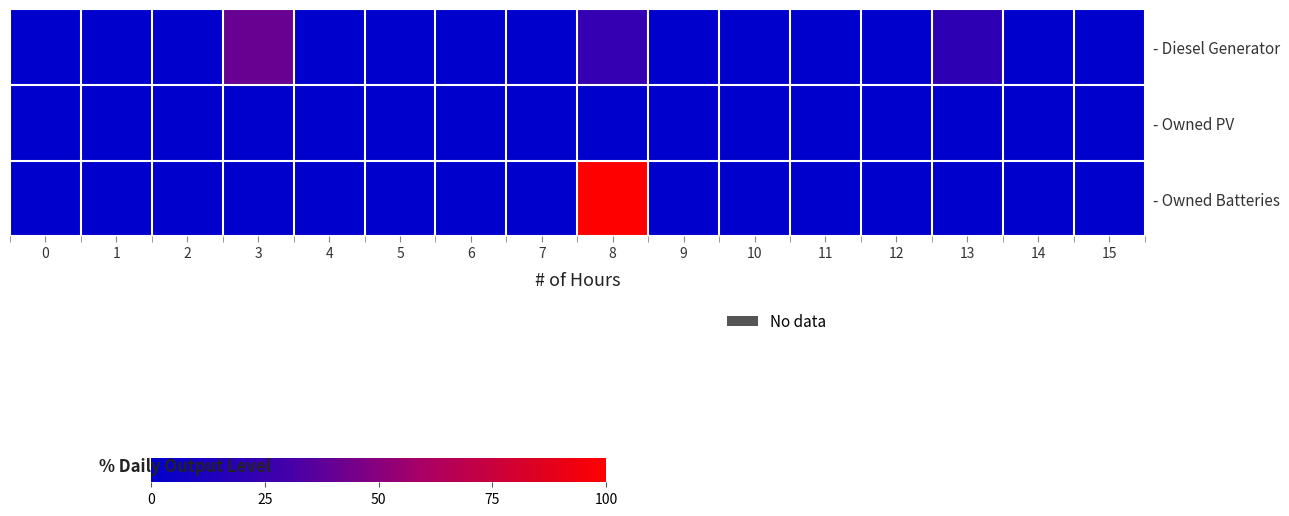

Reading left to right, list all the values displayed in this chart.

- Diesel Generator: 0=0.0	1=0.0	2=0.0	3=40.8	4=0.0	5=0.0	6=0.0	7=0.0	8=23.5	9=0.0	10=0.0	11=0.0	12=0.0	13=20.5	14=0.0	15=0.0
- Owned PV: 0=0.0	1=0.0	2=0.0	3=0.0	4=0.0	5=0.0	6=0.0	7=0.0	8=0.0	9=0.0	10=0.0	11=0.0	12=0.0	13=0.0	14=0.0	15=0.0
- Owned Batteries: 0=0.0	1=0.0	2=0.0	3=0.0	4=0.0	5=0.0	6=0.0	7=0.0	8=100.0	9=0.0	10=0.0	11=0.0	12=0.0	13=0.0	14=0.0	15=0.0